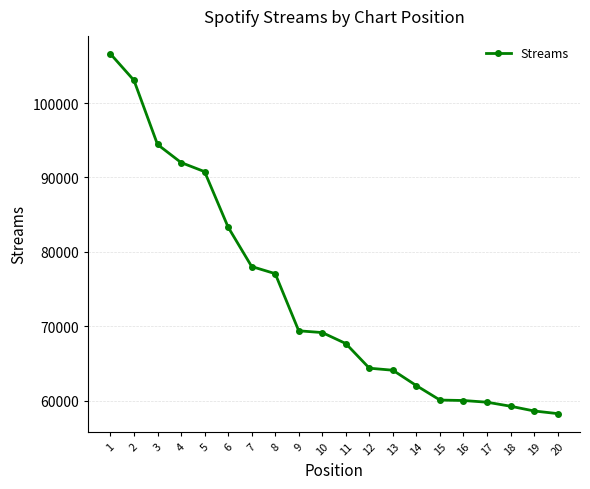

What is the change in value from 1 to 19?

-48025